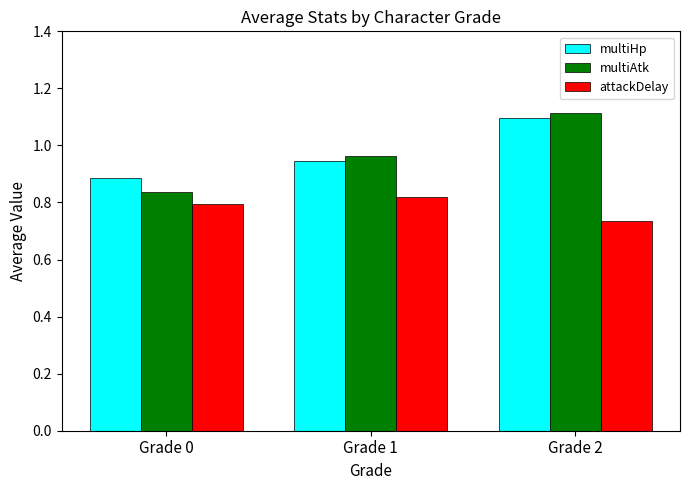

Rank the series by their maximum value, from highest to lowest.

multiAtk, multiHp, attackDelay